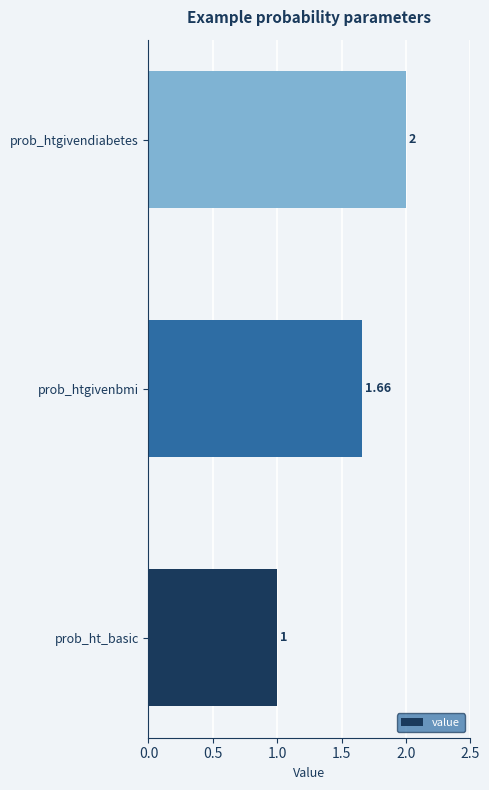

At which label is the value closest to 1?

prob_ht_basic